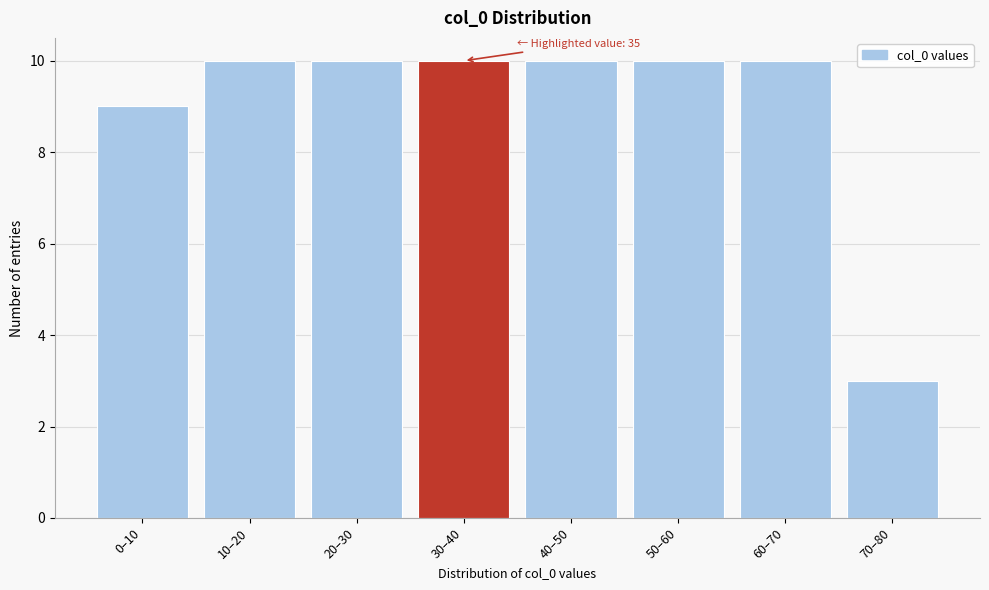

Reading right to left, list all the values displayed in this chart.

70–80=3	60–70=10	50–60=10	40–50=10	30–40=10	20–30=10	10–20=10	0–10=9